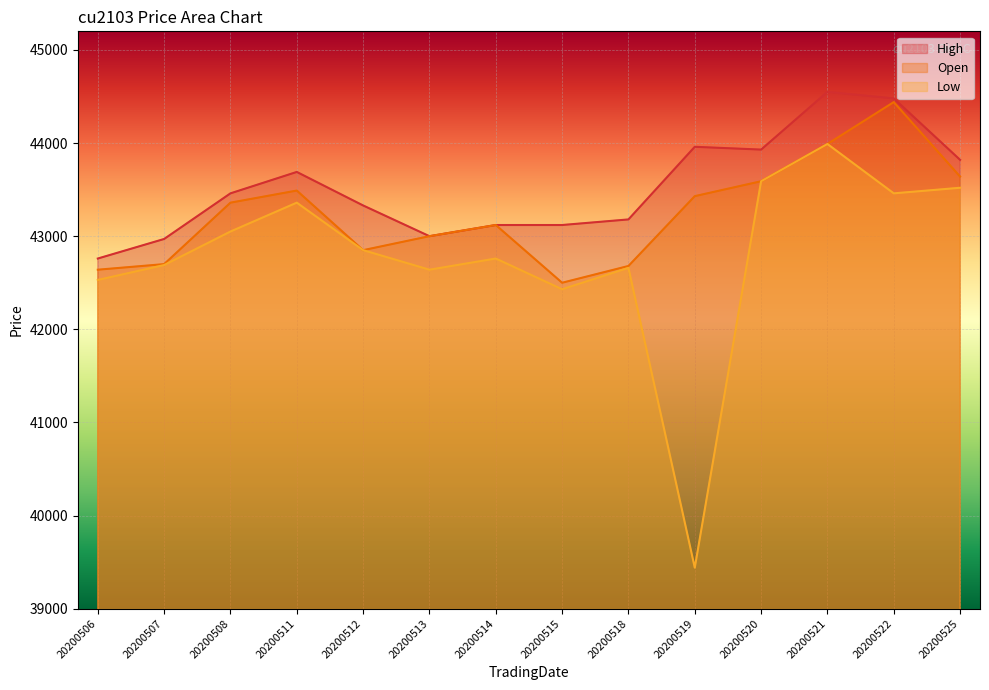

Which series has the widest spread of values?

Low